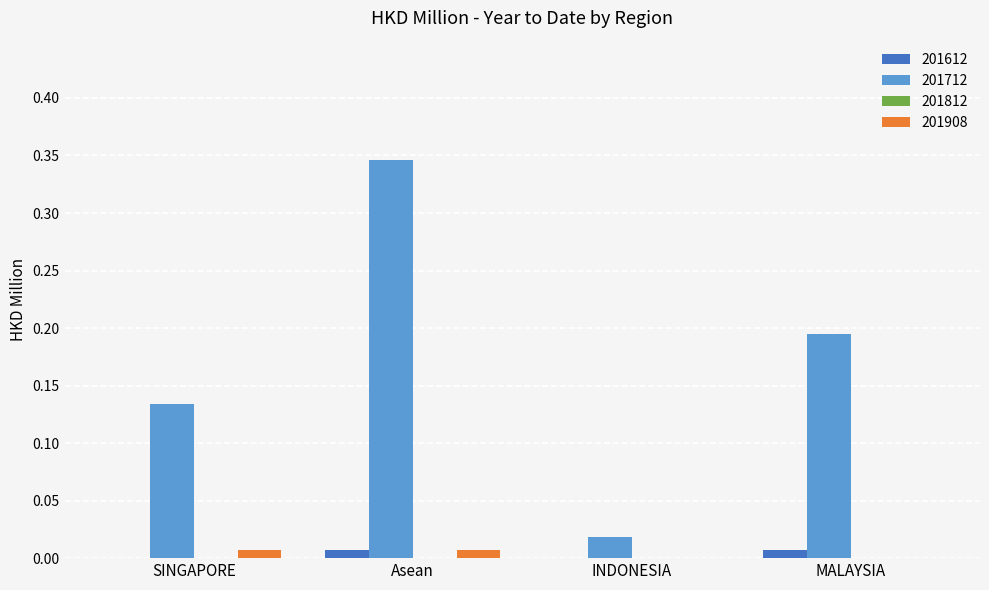

How many categories are shown in the chart?

4